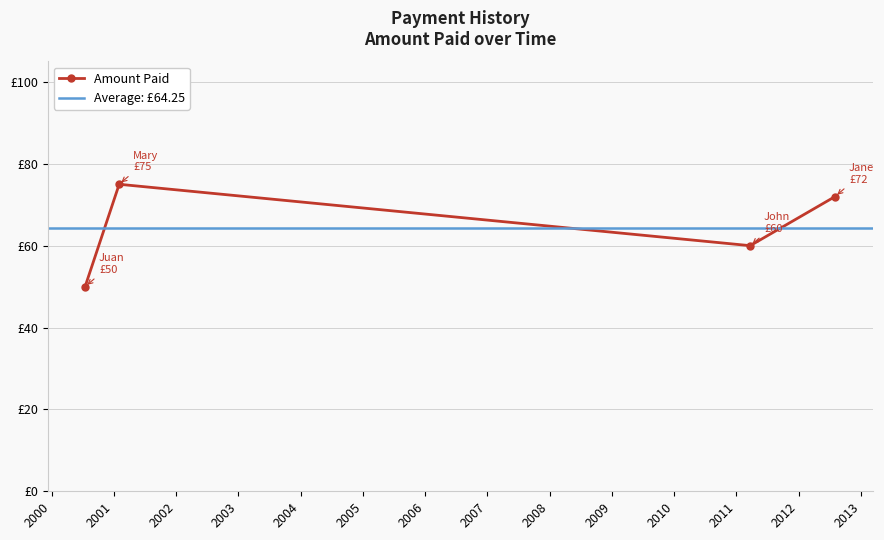

What is the sum of the values at 2000-07-16 and 2012-08-02?

122